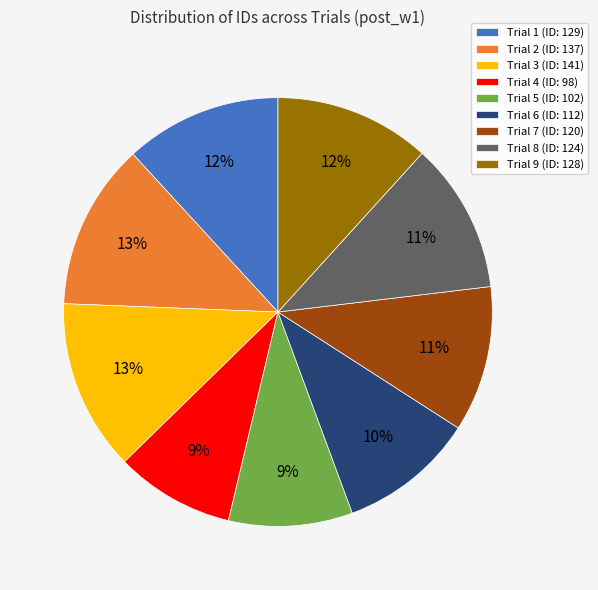

Approximately how many times larger is the value at Trial 6 (ID: 112) compared to Trial 7 (ID: 120)?

0.9